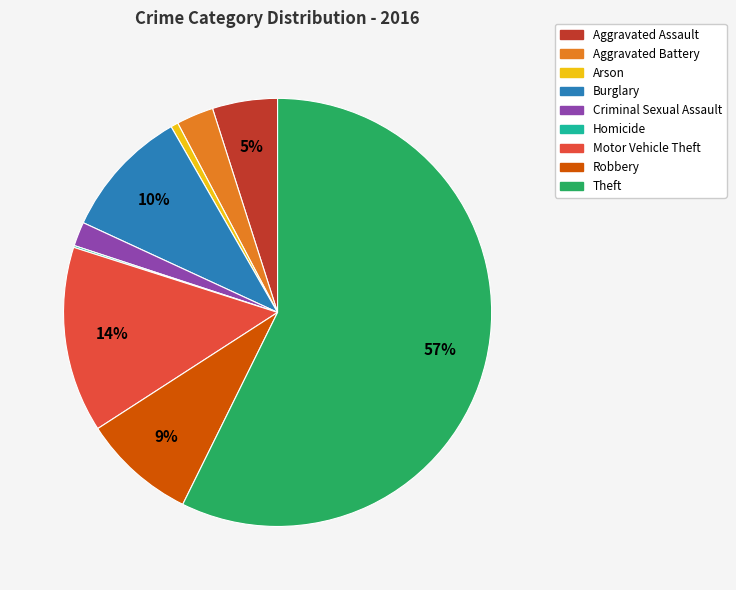

Between Aggravated Battery and Aggravated Assault, which is larger?

Aggravated Assault